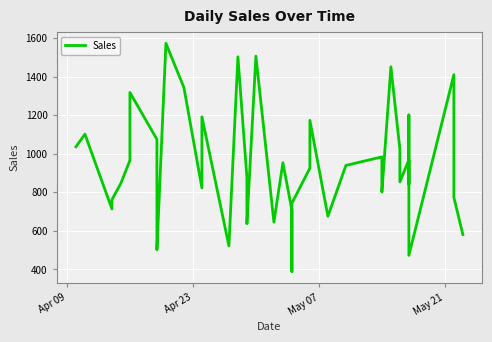

What is the difference between the maximum and minimum values?

1184.3